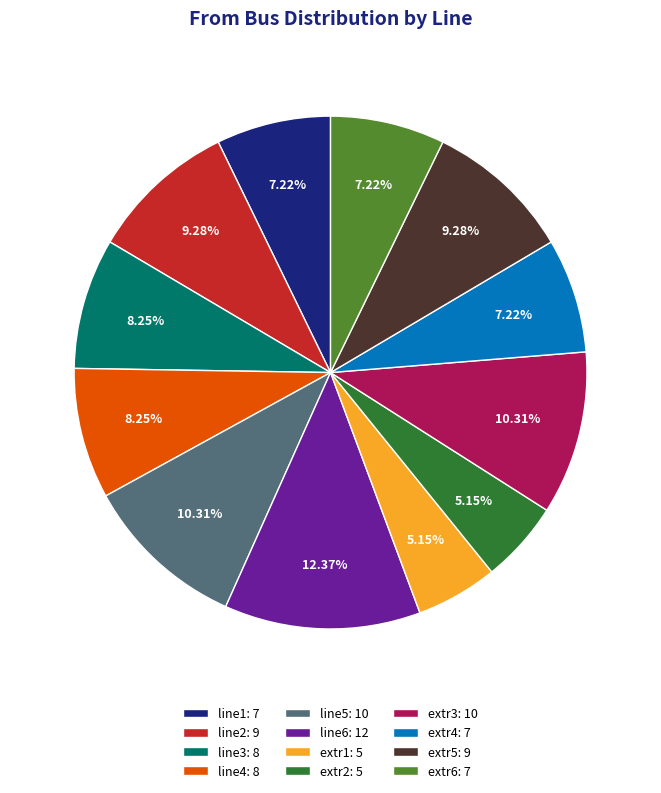

How many segments does this pie chart have?

12